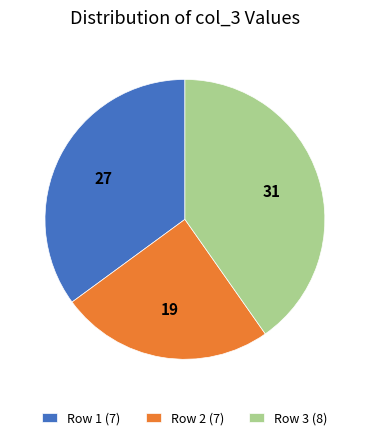

Rank the categories by value from highest to lowest.

Row 3 (8), Row 1 (7), Row 2 (7)